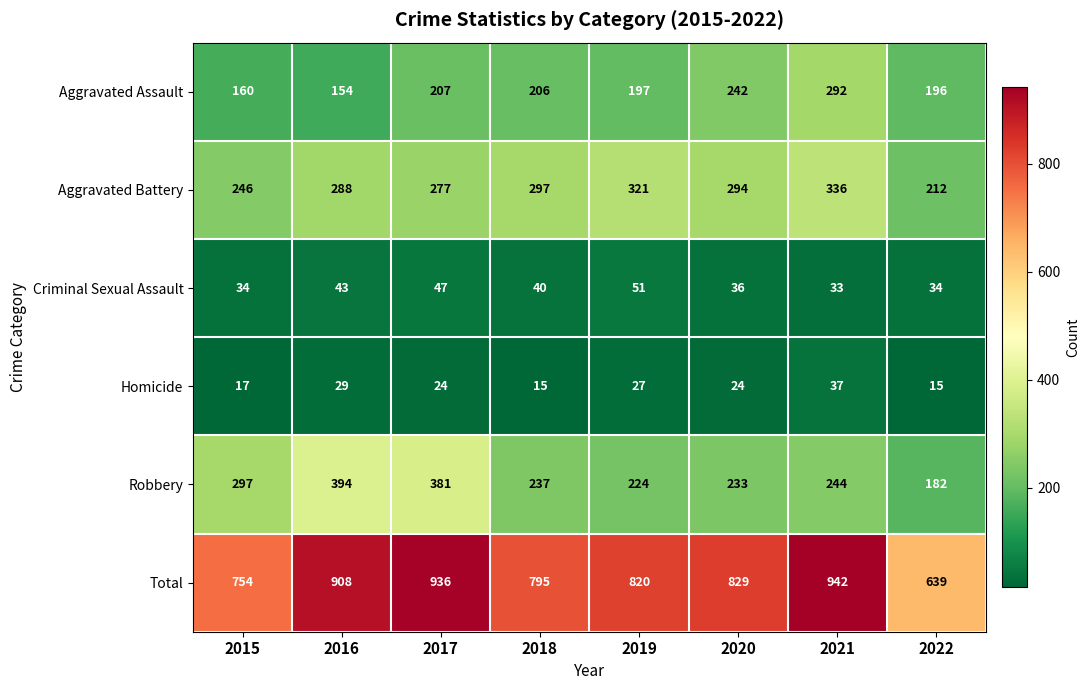

At which category is the sum across all series the highest?

2021